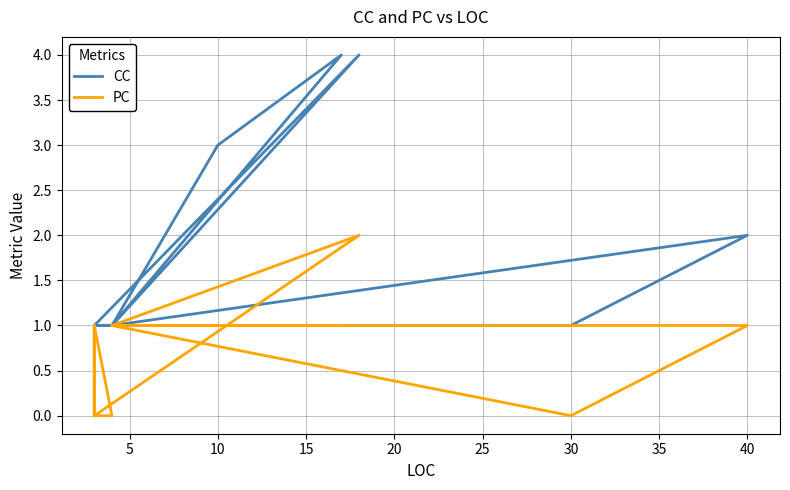

Rank the series by their maximum value, from highest to lowest.

CC, PC